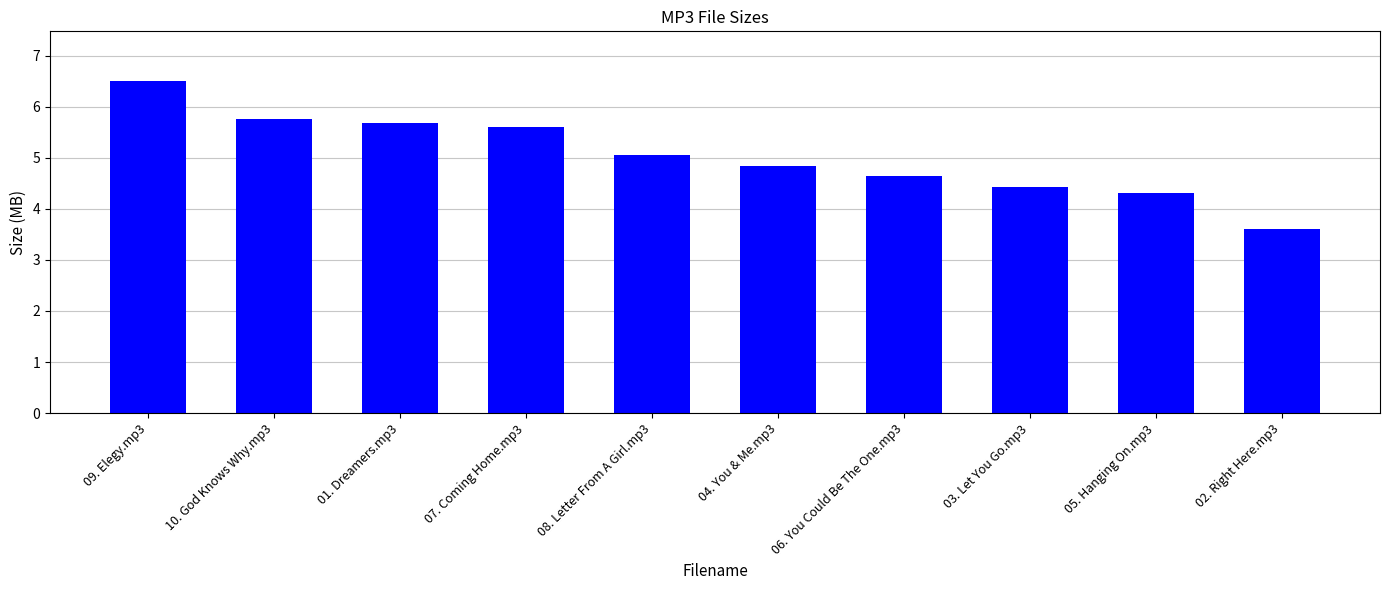

List the labels in order of value, smallest first.

02. Right Here.mp3, 05. Hanging On.mp3, 03. Let You Go.mp3, 06. You Could Be The One.mp3, 04. You & Me.mp3, 08. Letter From A Girl.mp3, 07. Coming Home.mp3, 01. Dreamers.mp3, 10. God Knows Why.mp3, 09. Elegy.mp3